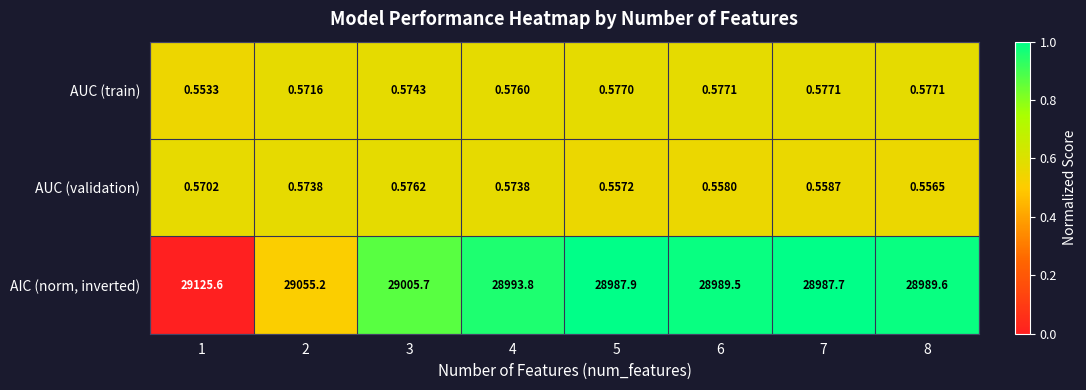

How many data points does each series have?

8